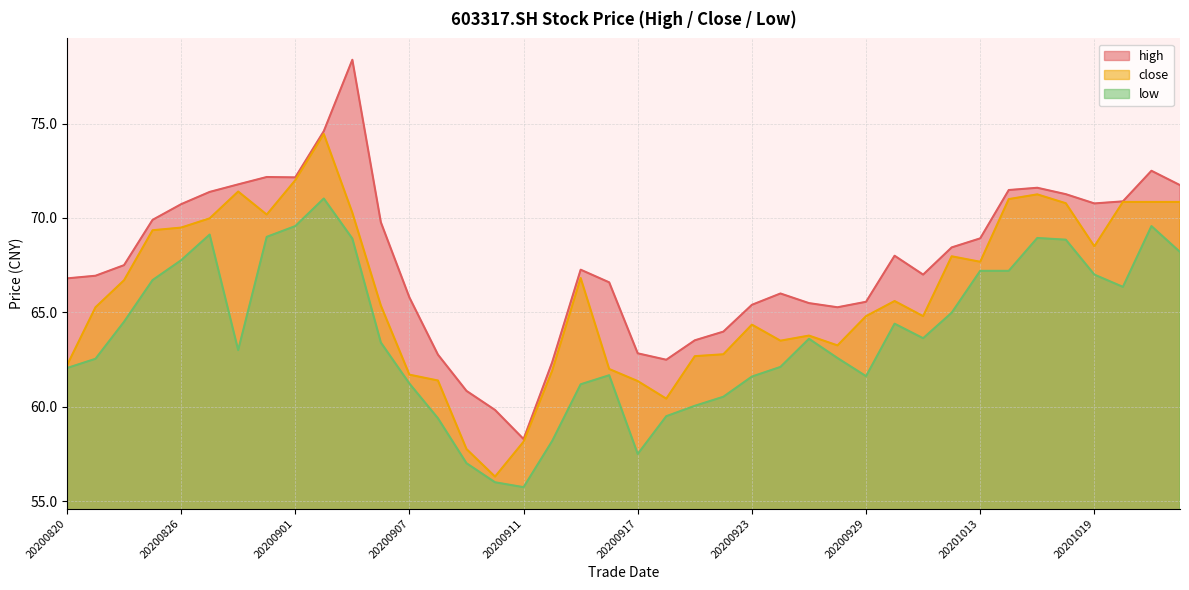

True or false: close has a value of 99.3 at 20200922.

False